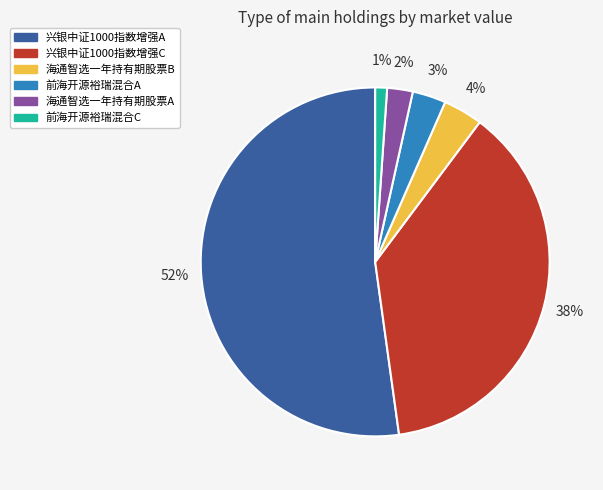

Combined, do 前海开源裕瑞混合C and 海通智选一年持有期股票A account for over 50%?

No